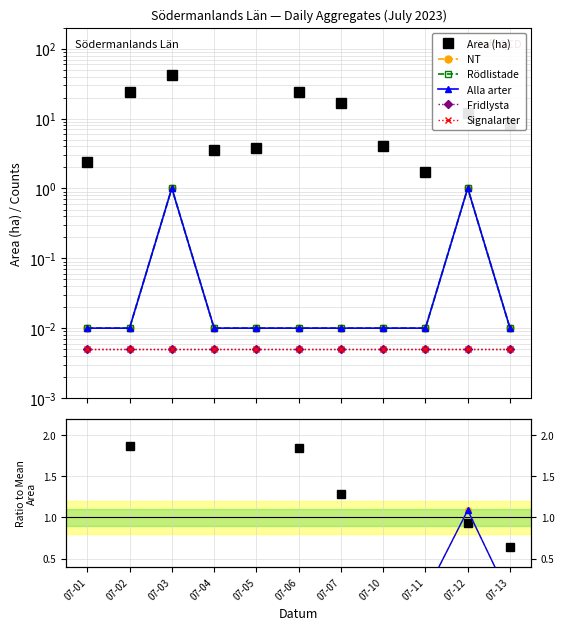

List the series in order of their peak value, lowest first.

Fridlysta, Signalarter, Rödlistade, NT, Alla arter, Area (ha)